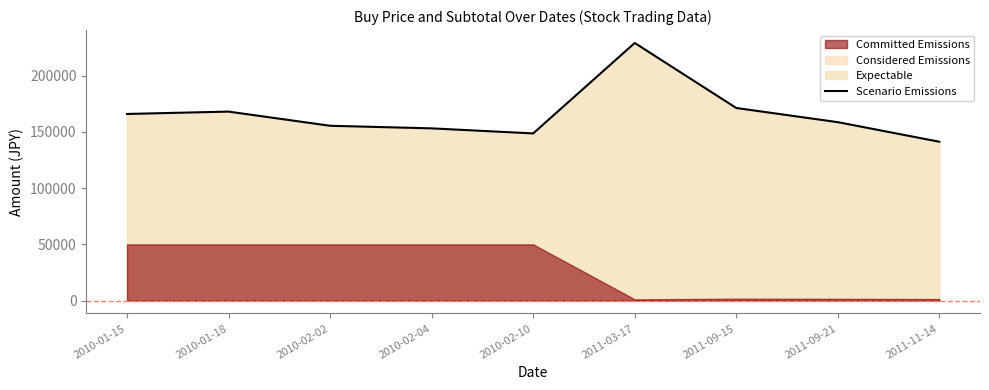

How many interior local peaks (higher than both neighbors) does the data have?

2